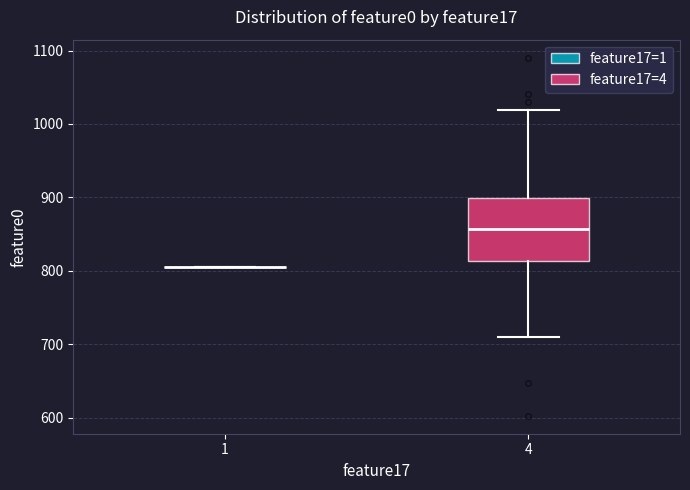

Reading left to right, read every box against the y-axis: the position of its median line, the range the box covers, and the ends of its whiskers. The values are not printed on the chart, so give them approximately, as read against the axis.

1: box collapsed to a line at 810, whiskers 810 to 810
4: median 860, box 810 to 900, whiskers 710 to 1020